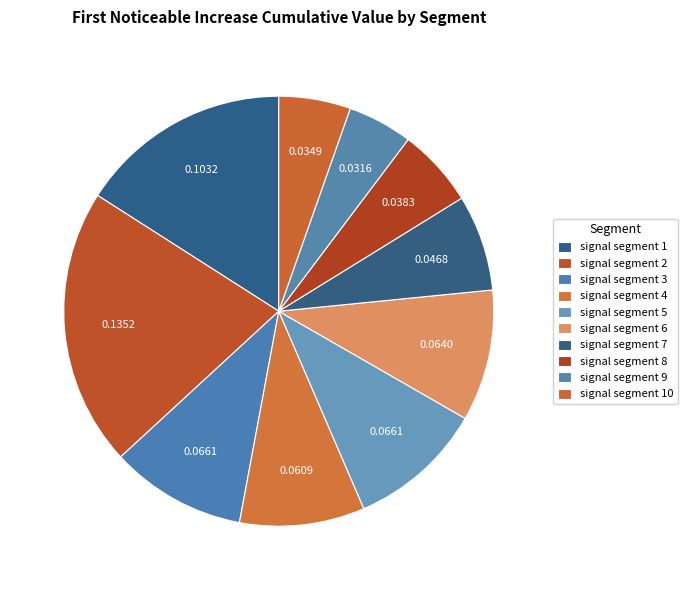

What percentage is the signal segment 5 slice, to the nearest percent?

10%